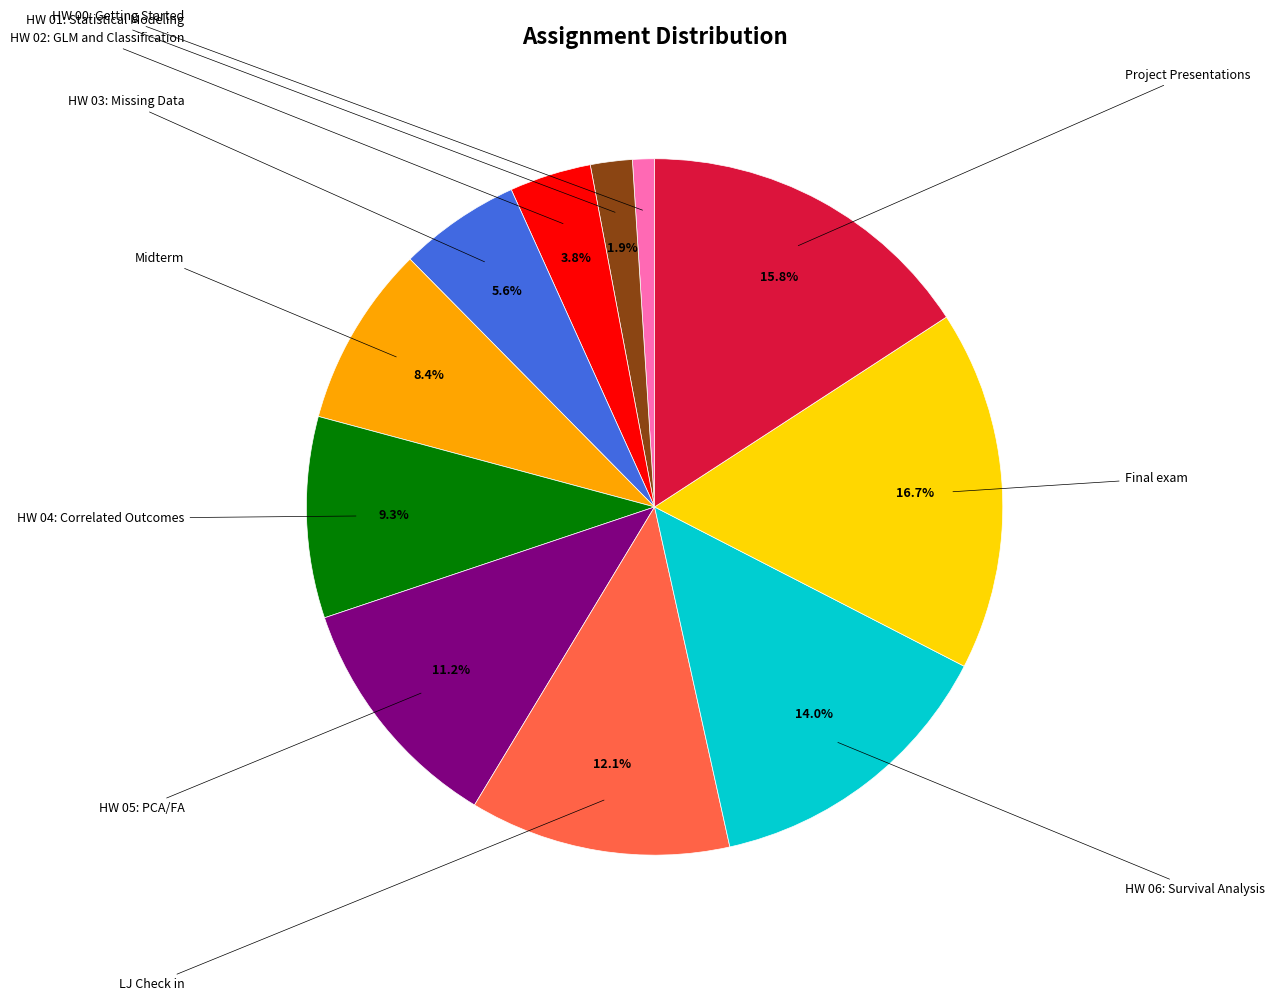

Is there a majority slice in this chart?

No